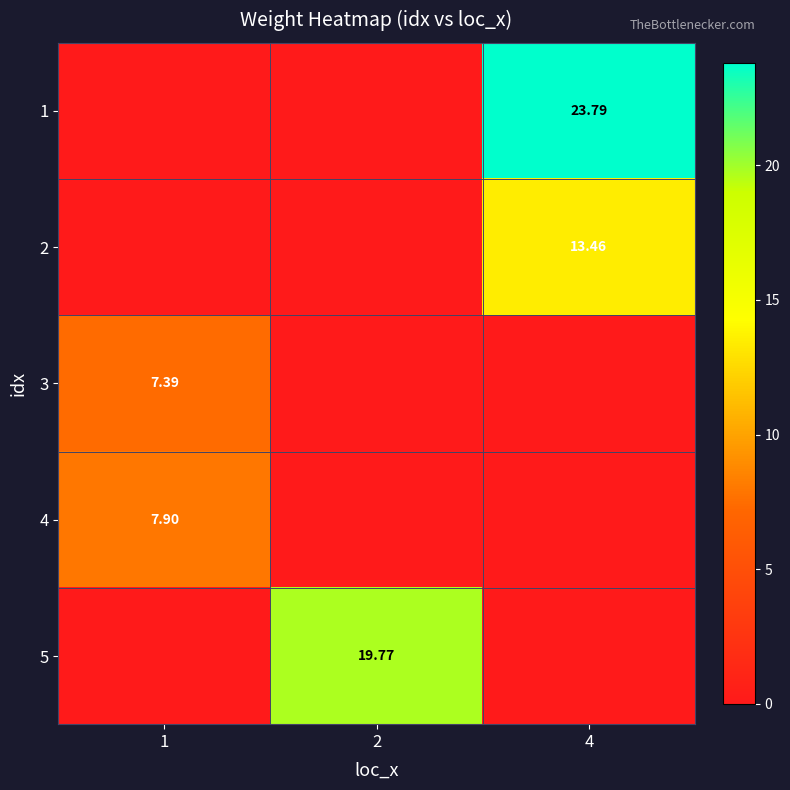

What is the maximum value shown in the chart?

23.8